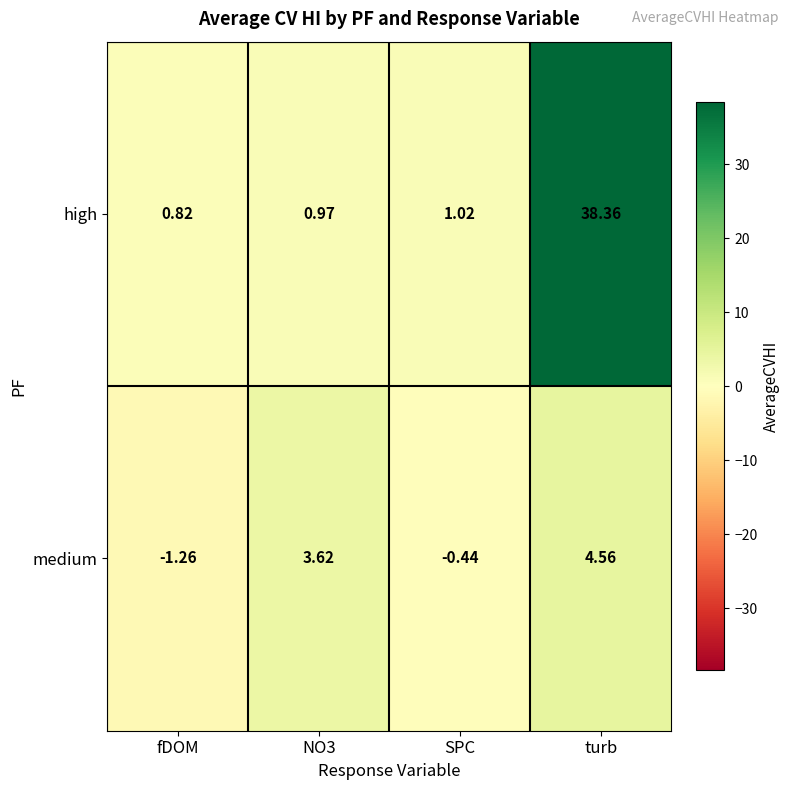

List the series in order of their peak value, lowest first.

medium, high